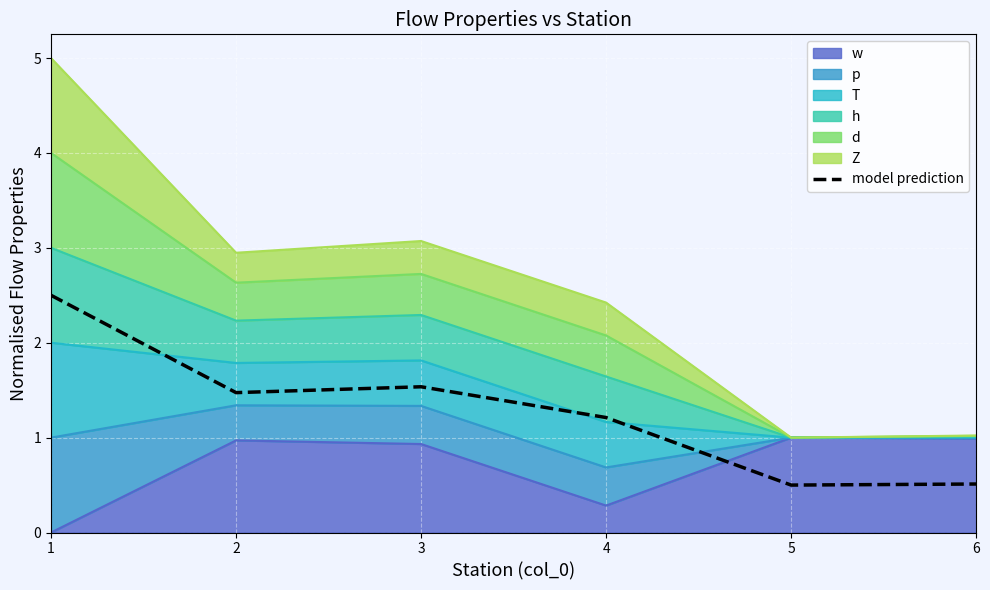

Rank the categories by value from lowest to highest.

5, 6, 4, 2, 3, 1